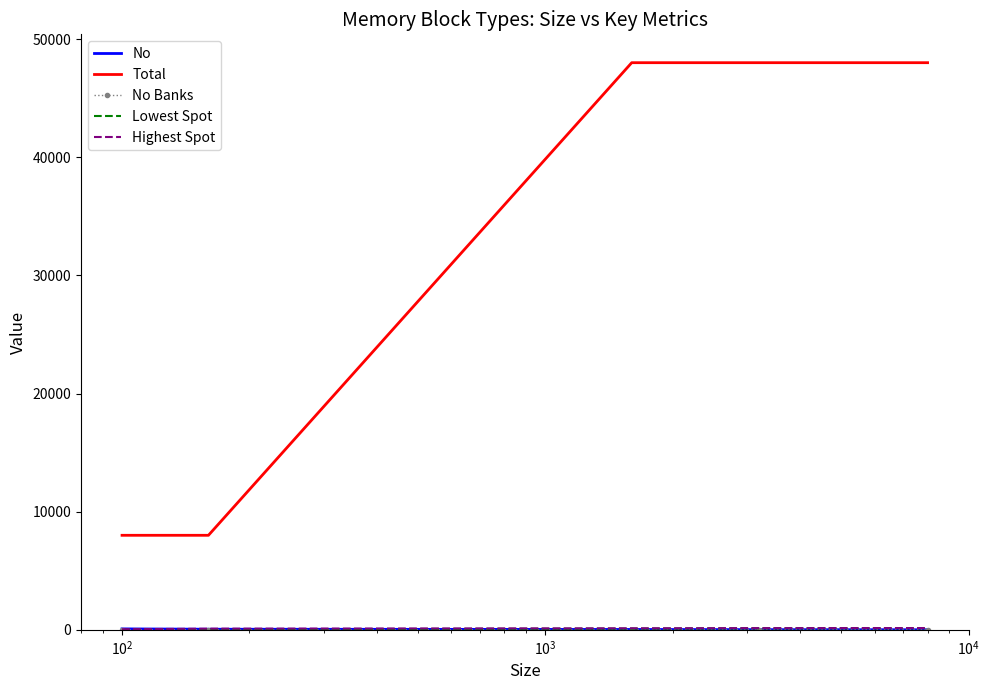

Which series has the widest spread of values?

Total